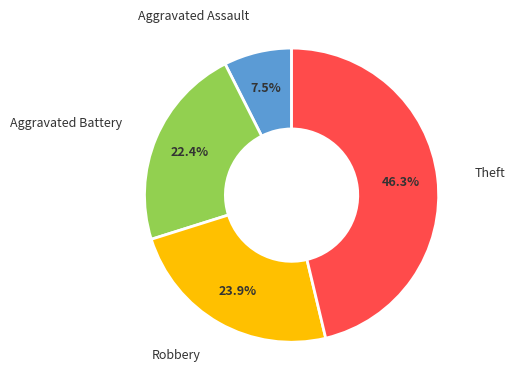

Is there a majority slice in this chart?

No